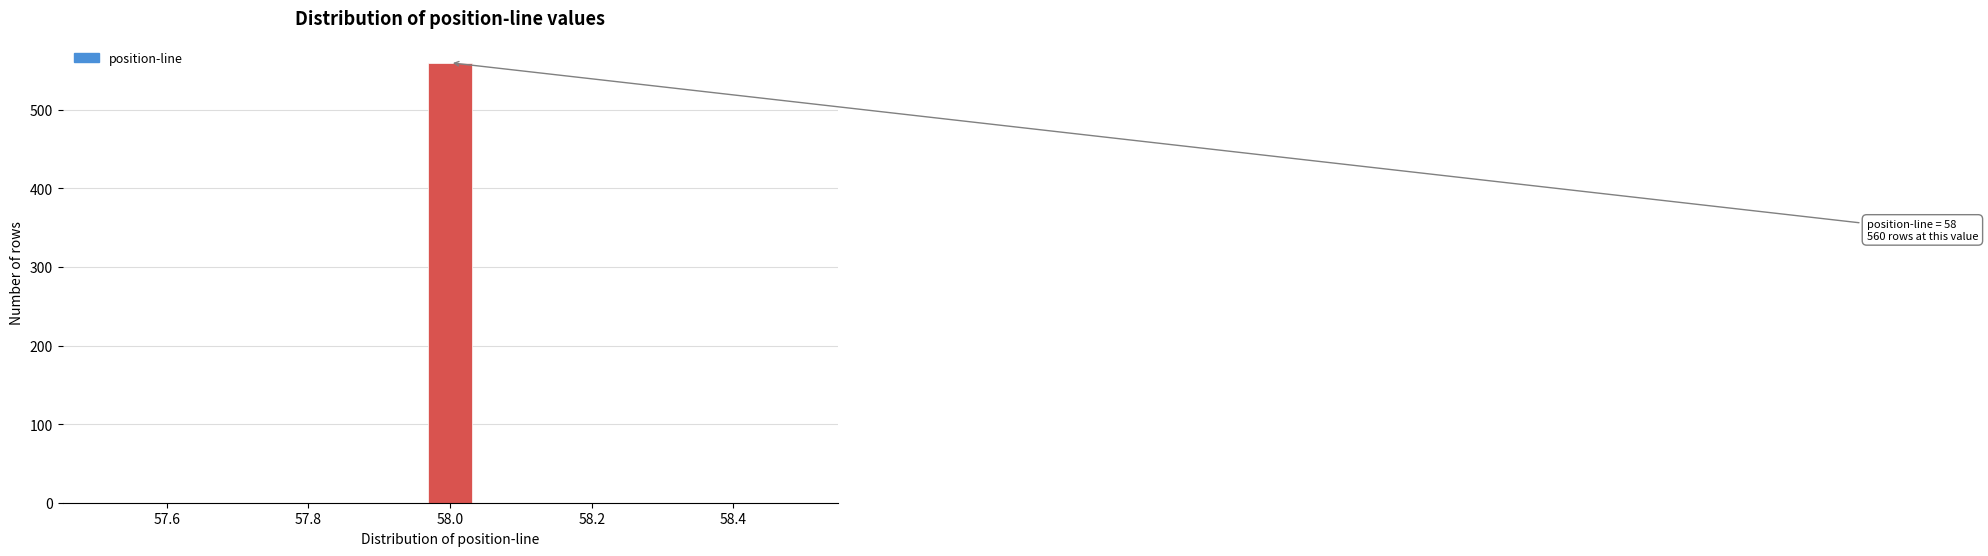

Read against the x-axis, roughly where is the centre of the tallest bar?

58.00